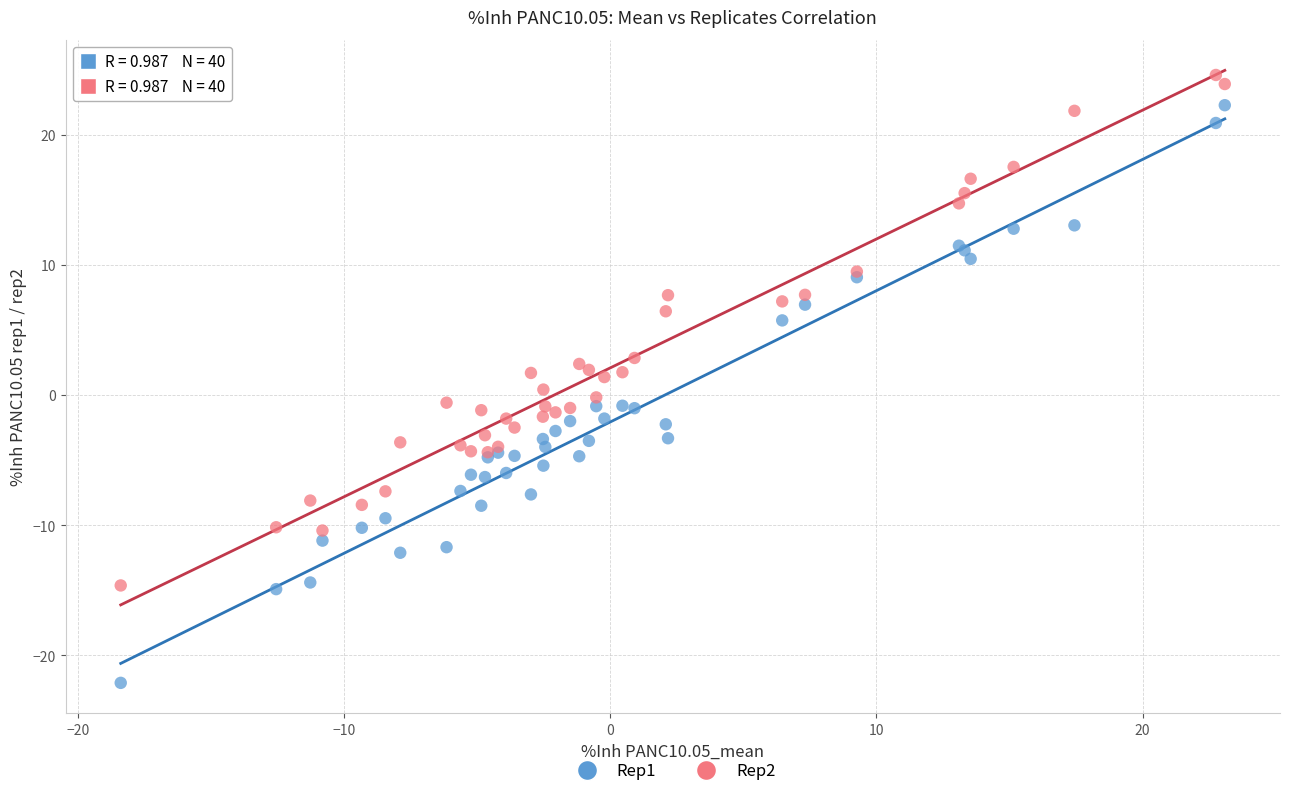

Which series has the largest Y range (max minus min)?

Rep1